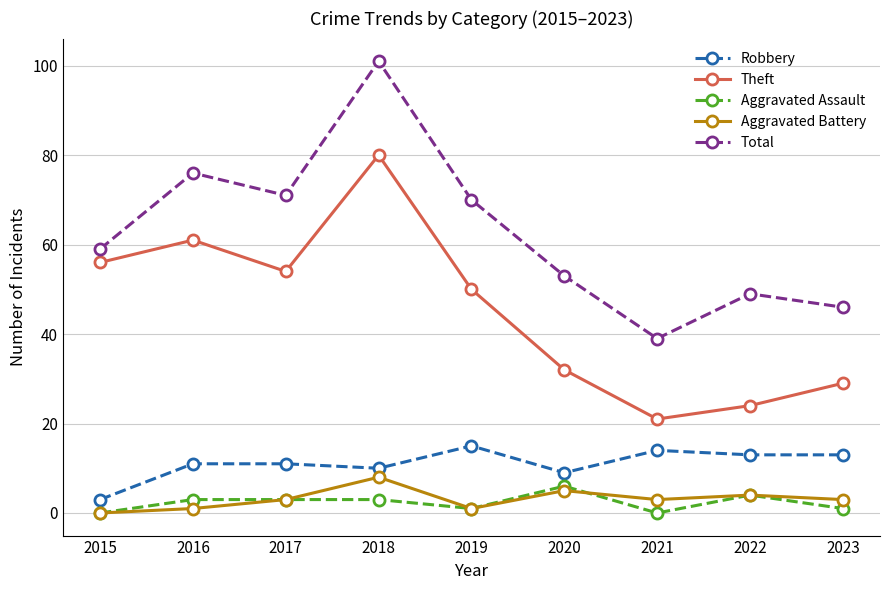

True or false: Robbery and Aggravated Assault intersect in this chart.

False